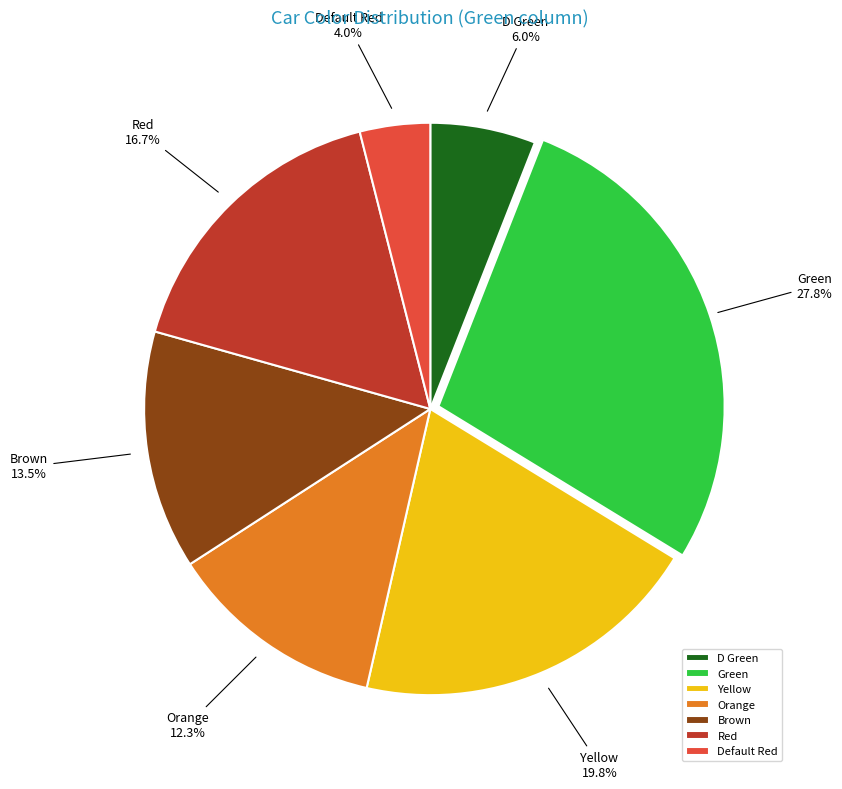

Rank the categories by value from lowest to highest.

Default Red, D Green, Orange, Brown, Red, Yellow, Green